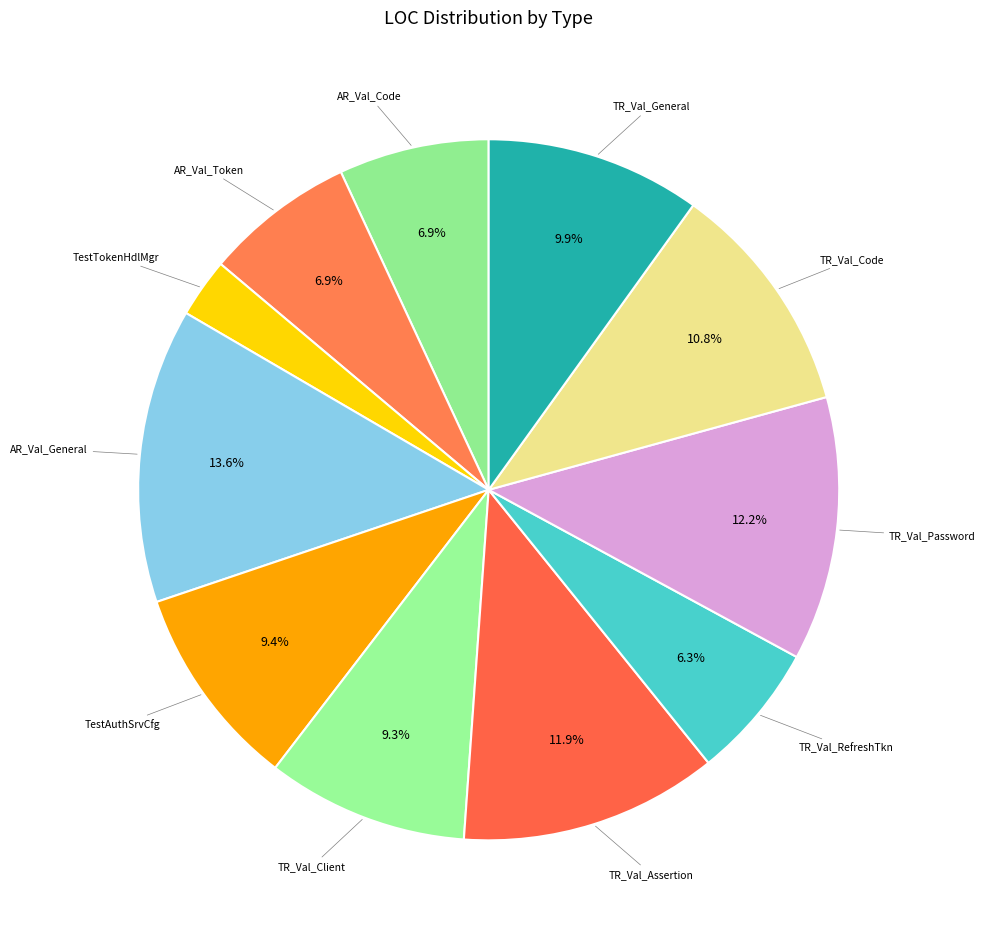

Count the number of slices in the pie.

11